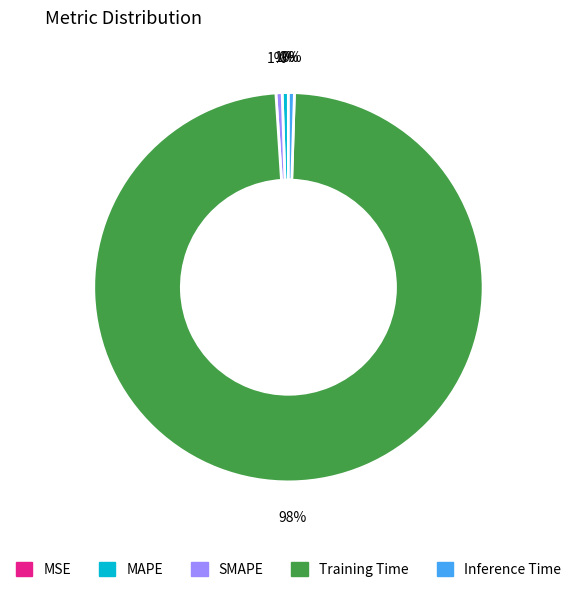

True or false: MAPE accounts for 1% of the total.

True